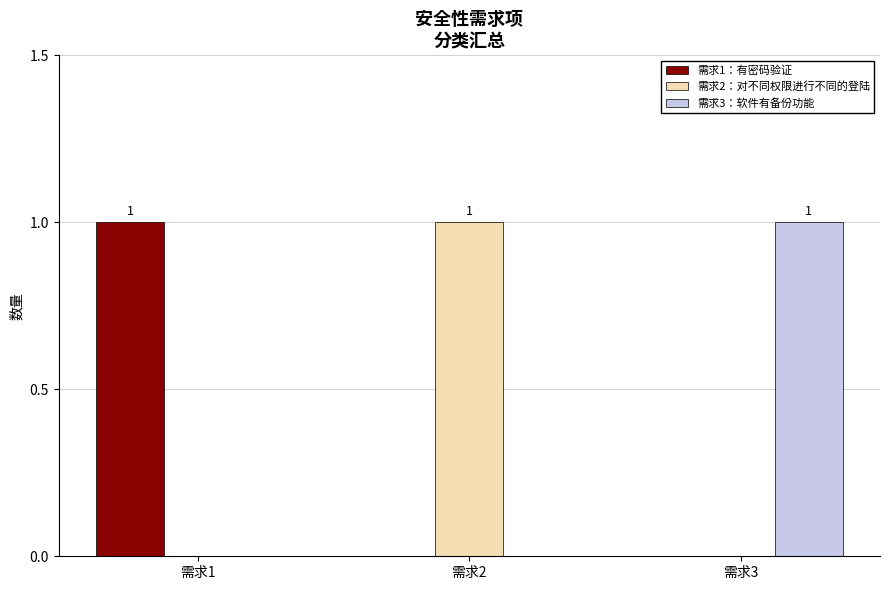

True or false: 需求2：对不同权限进行不同的登陆 has a value of 0 at 需求3.

True